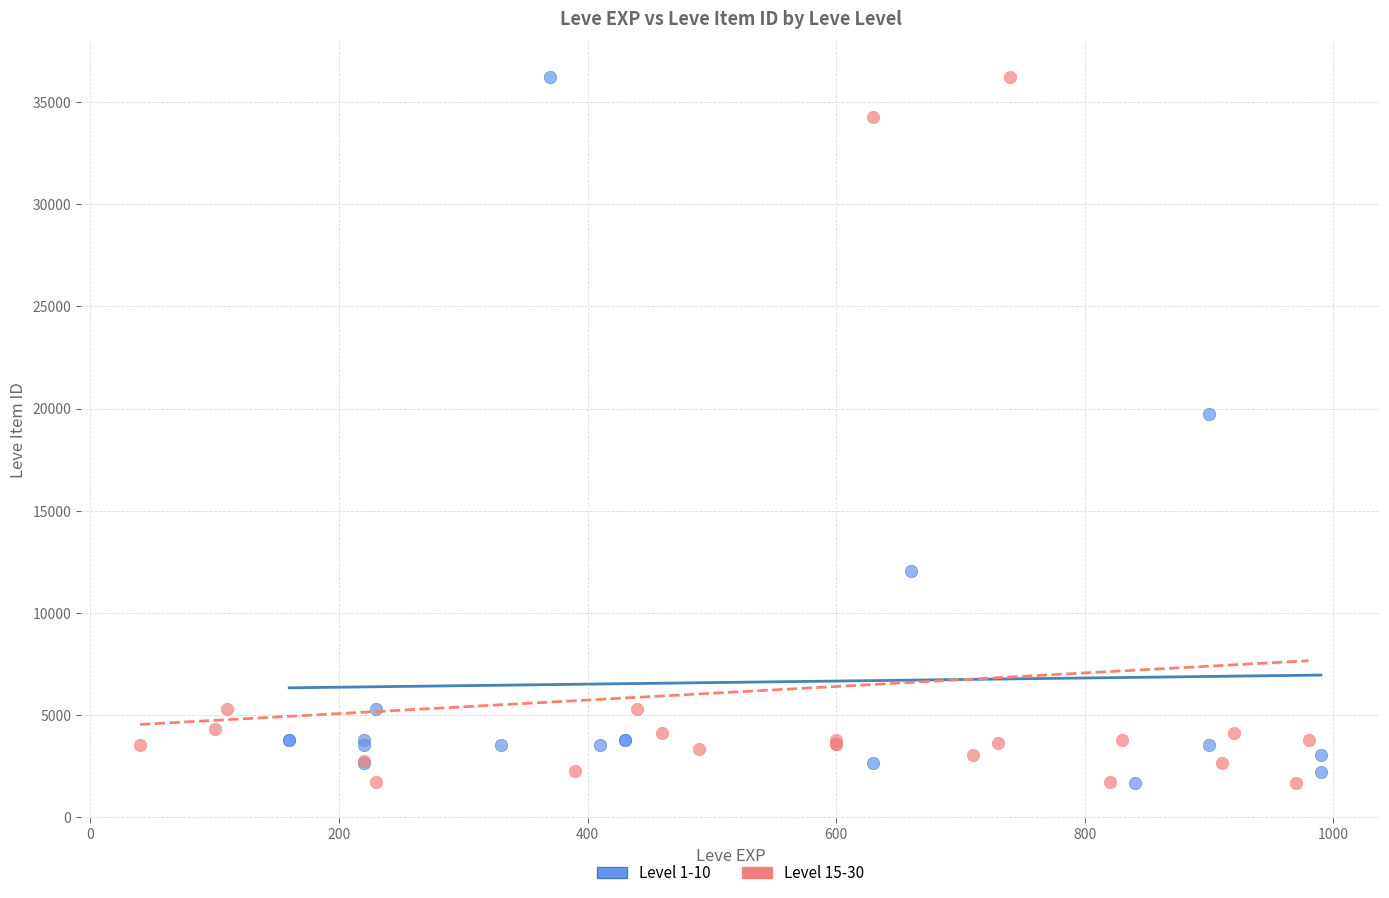

What are all the series names shown in the legend?

Level 1-10, Level 15-30